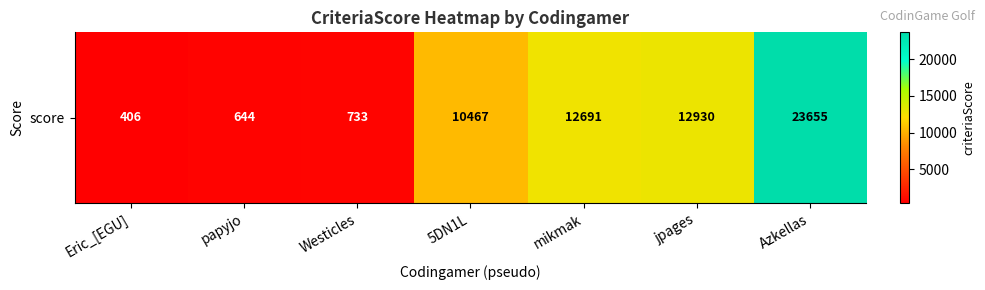

At which label does the data first exceed 10467?

mikmak